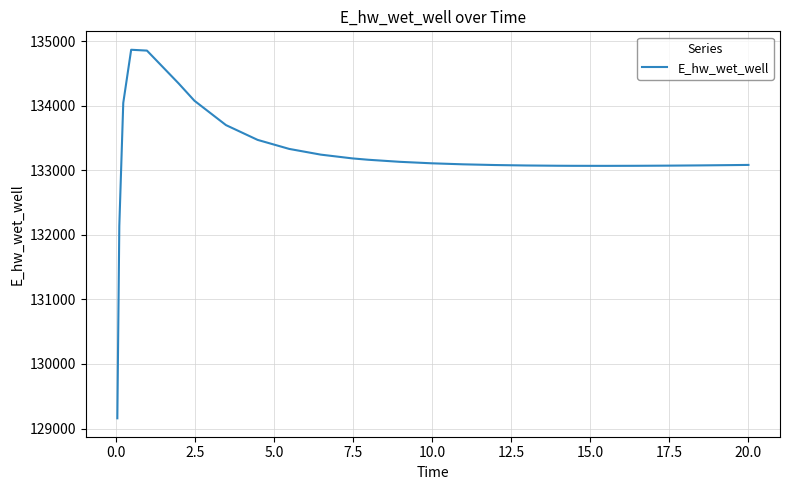

What is the minimum value shown in the chart?

129158.8